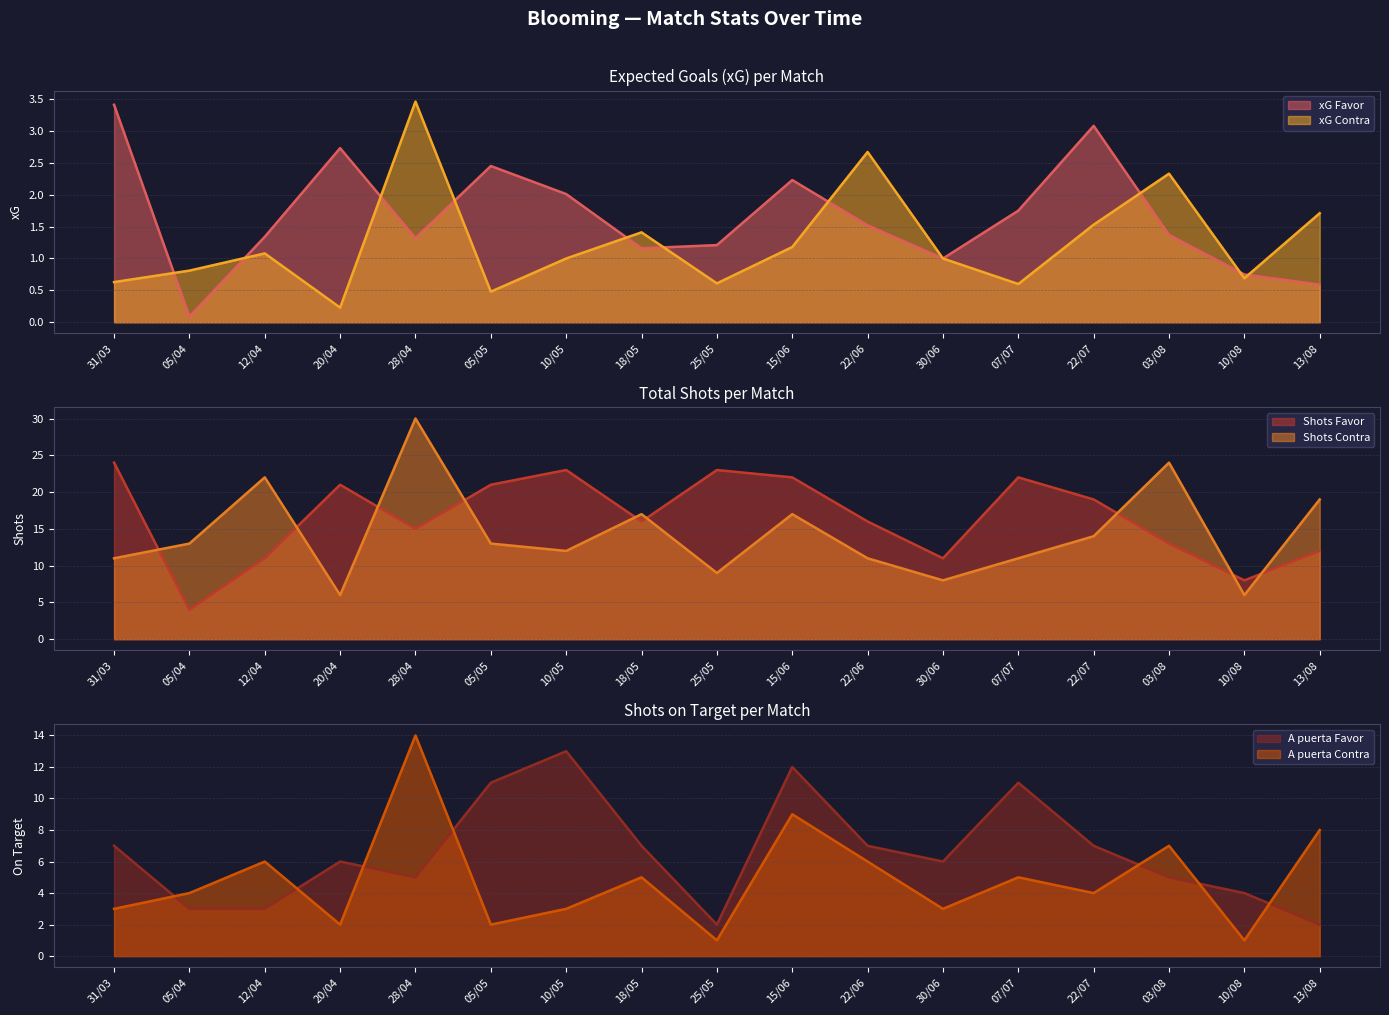

What value does the xG Favor series have at 22/07?

3.1